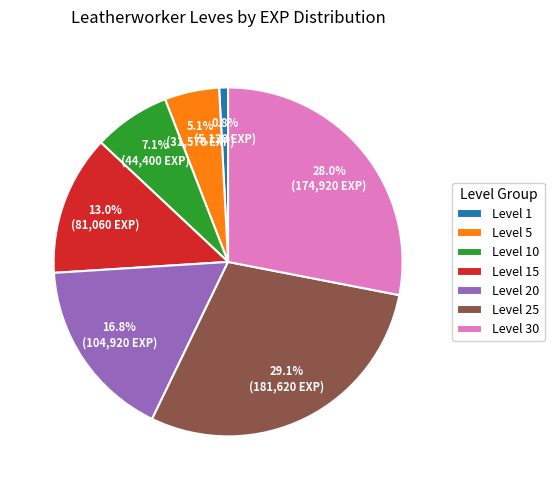

Approximately how many times larger is the value at Level 30 compared to Level 10?

3.9